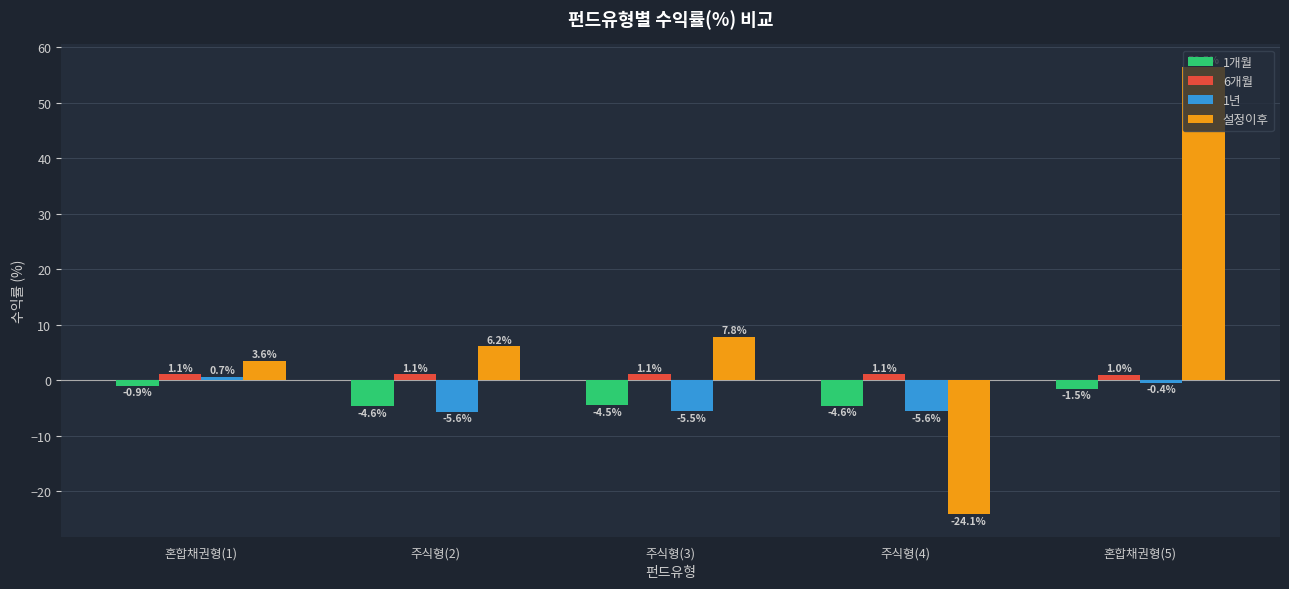

Which category has the highest value across all series?

혼합채권형(5)